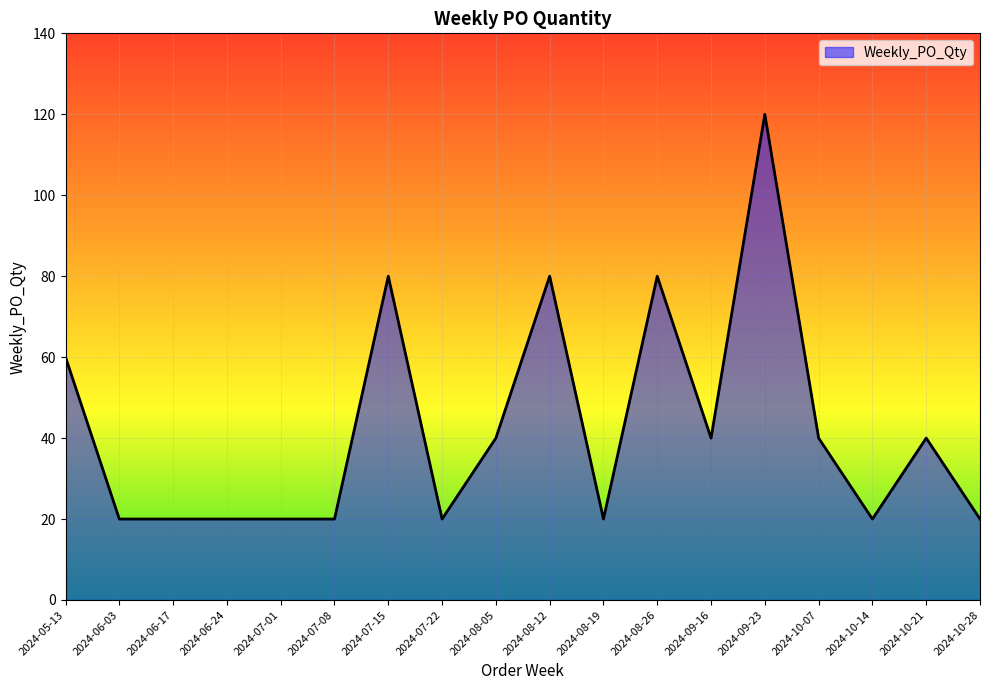

What is the ratio of the value at 2024-06-03 to the value at 2024-05-13?

0.3